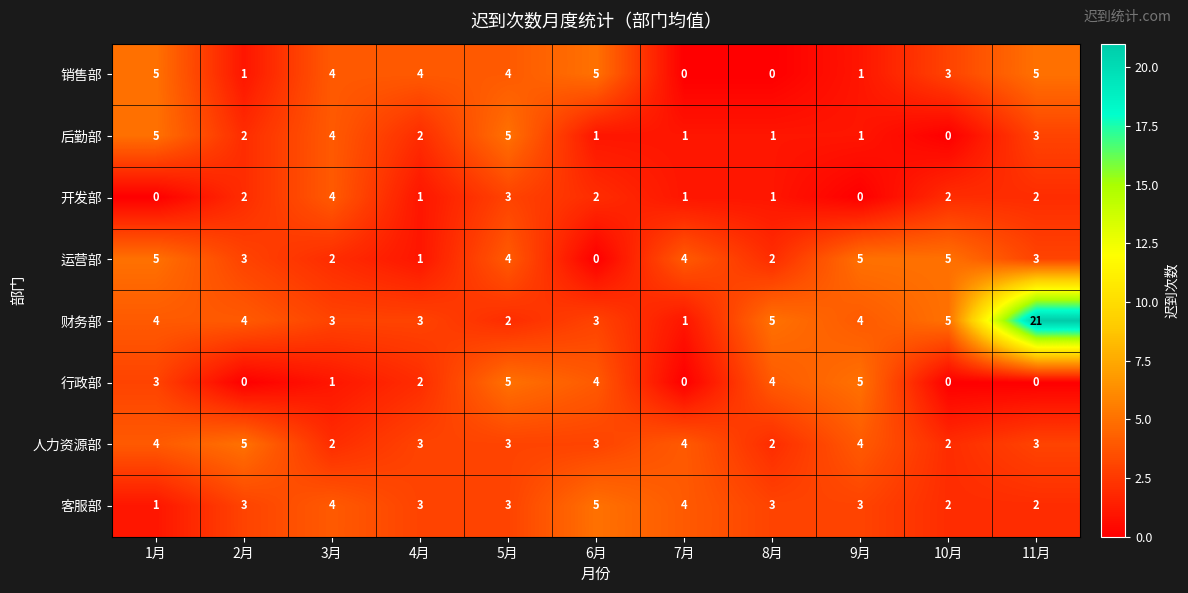

How many distinct data groups are displayed?

8